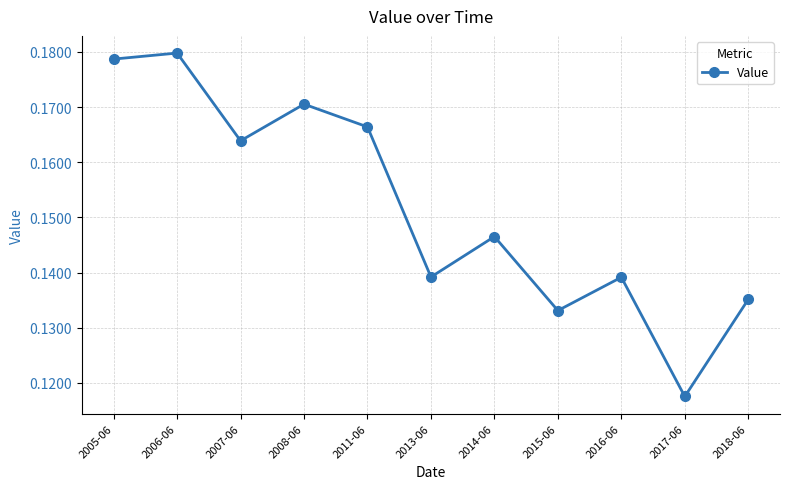

Count the values in the range 0 to 1.

11